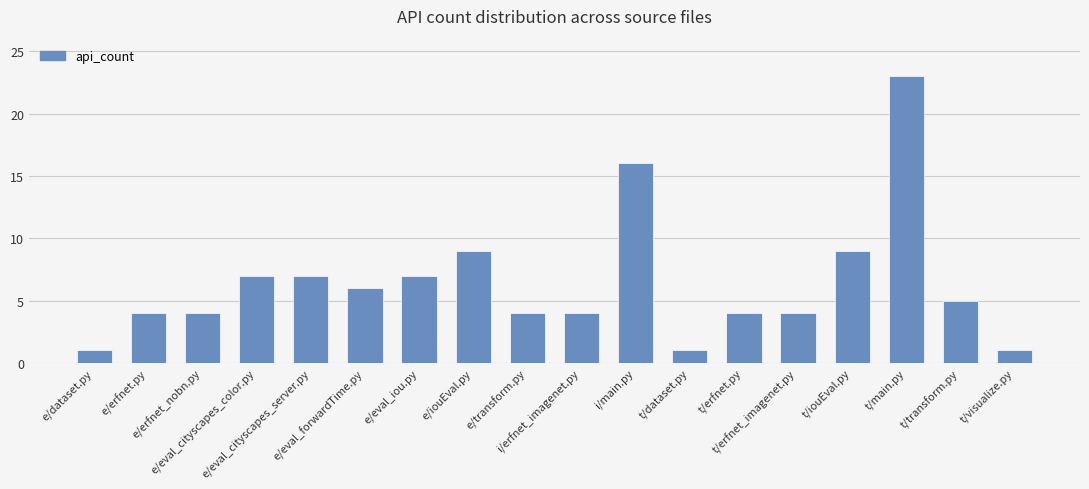

The chart shows a value of 4 at e/erfnet.py. True or false?

True